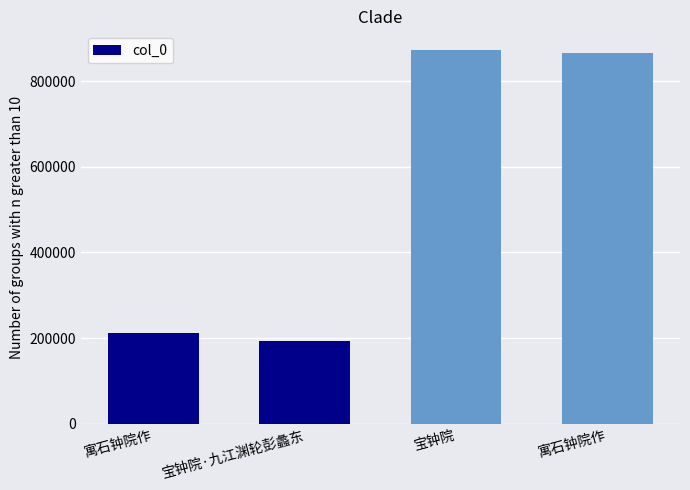

What is the difference between the maximum and minimum values?

678834